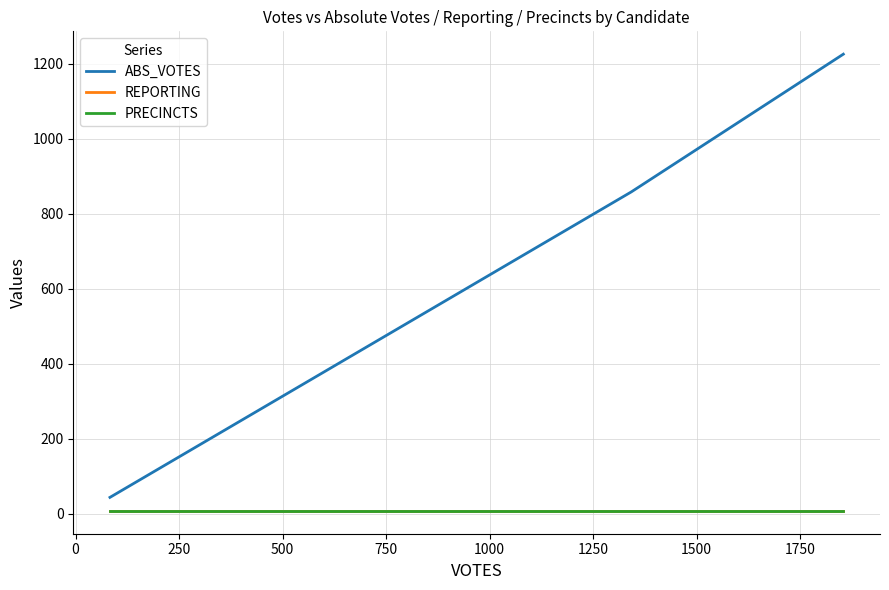

Which series has the largest total across all categories?

ABS_VOTES